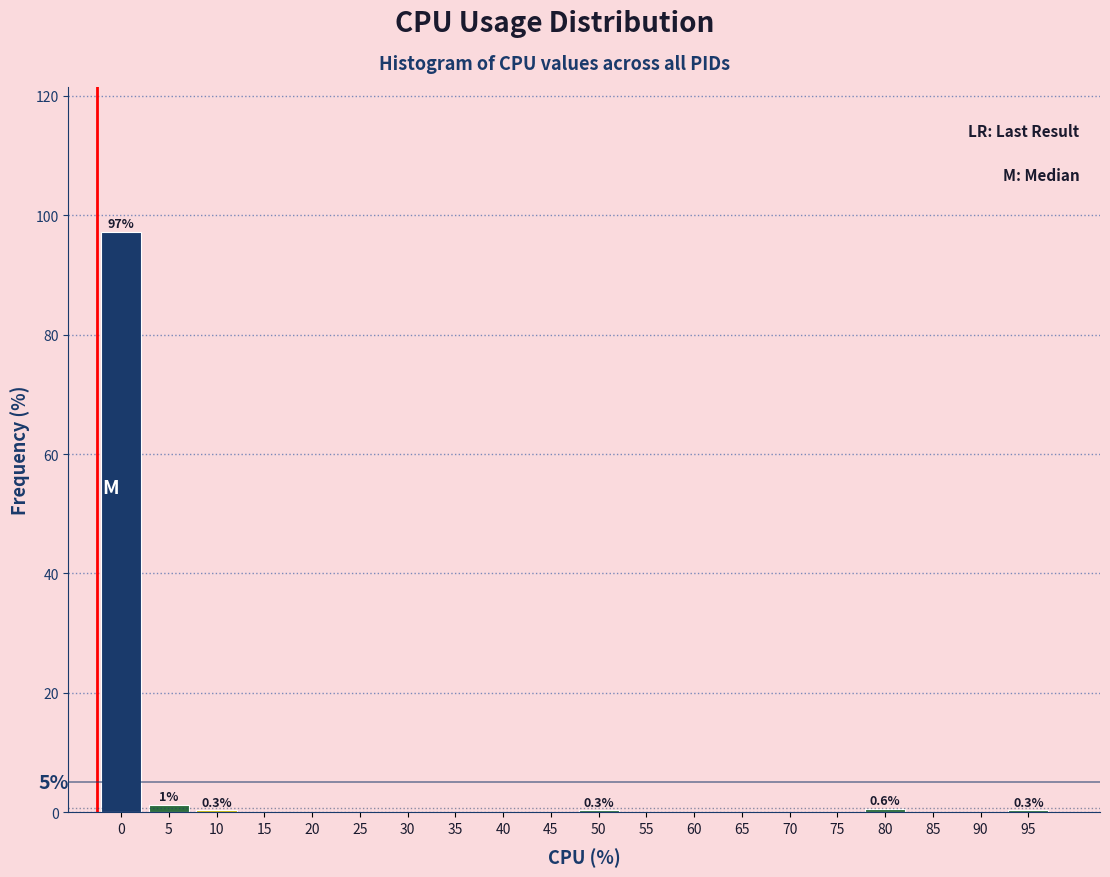

What is the sum of all values?

100.0